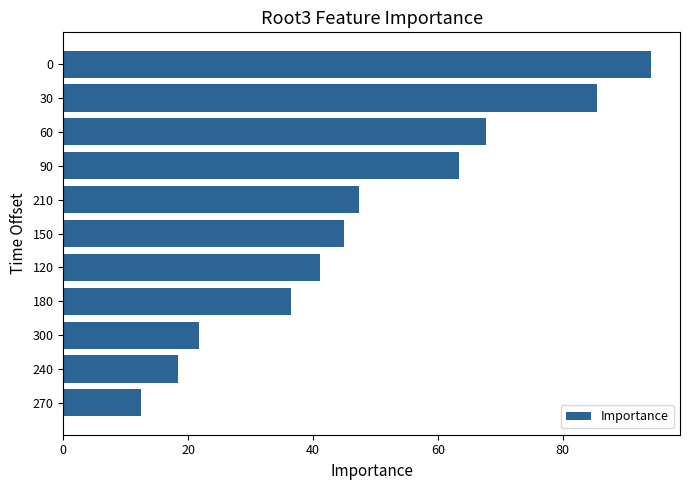

True or false: the data shows 21.8 at 300.

True